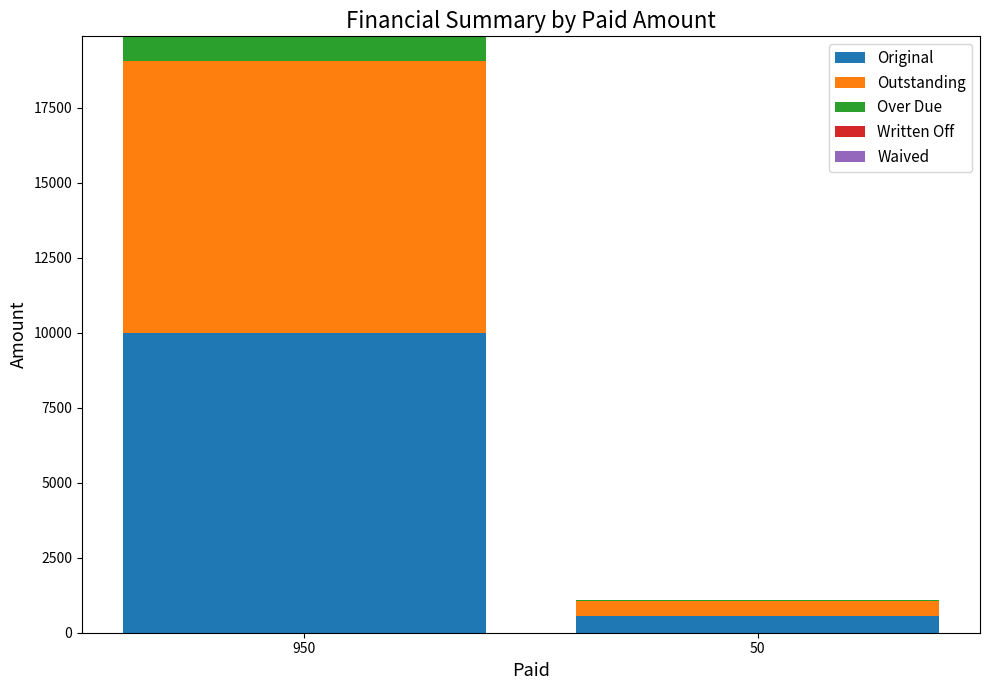

Reading left to right, list the values for the Original series.

950=10000.0	50=551.2